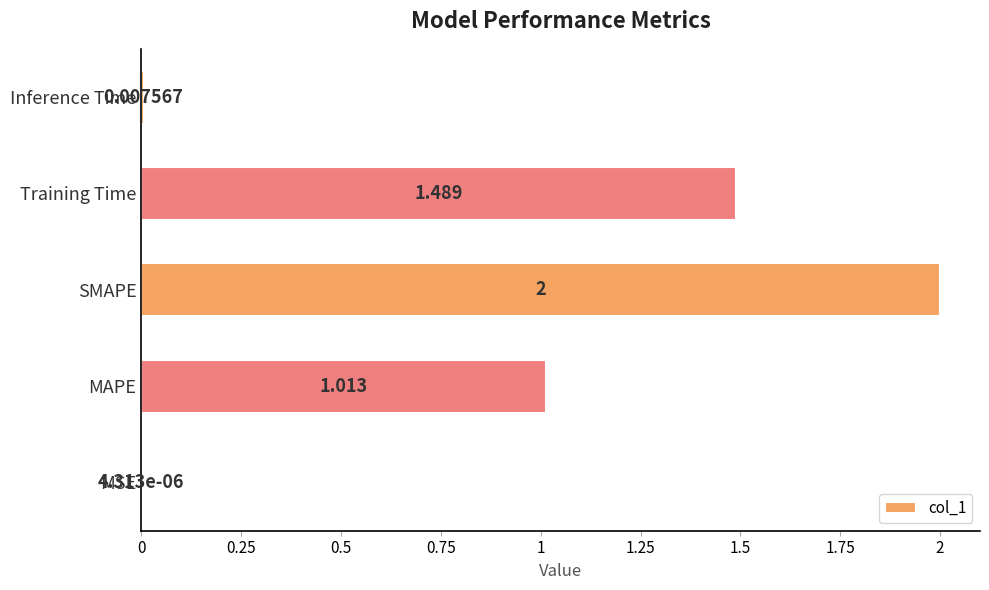

At which label is the value closest to 1?

MAPE